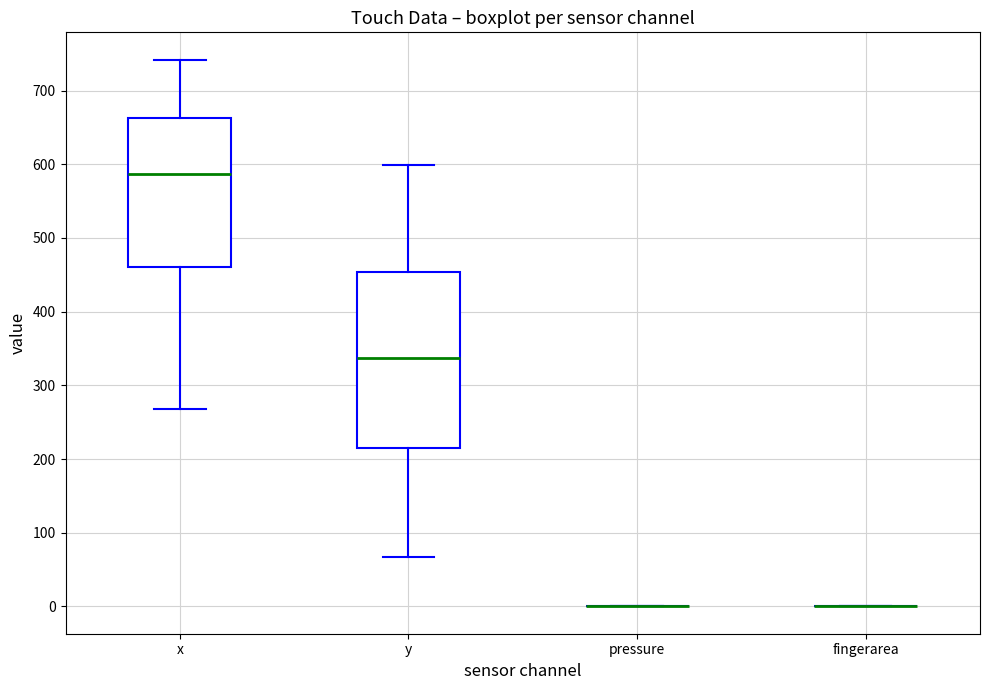

Reading left to right, read every box against the y-axis: the position of its median line, the range the box covers, and the ends of its whiskers. The values are not printed on the chart, so give them approximately, as read against the axis.

x: median 590, box 460 to 660, whiskers 270 to 740
y: median 340, box 210 to 450, whiskers 70 to 600
pressure: box collapsed to a line at 0, whiskers 0 to 0
fingerarea: box collapsed to a line at 0, whiskers 0 to 0